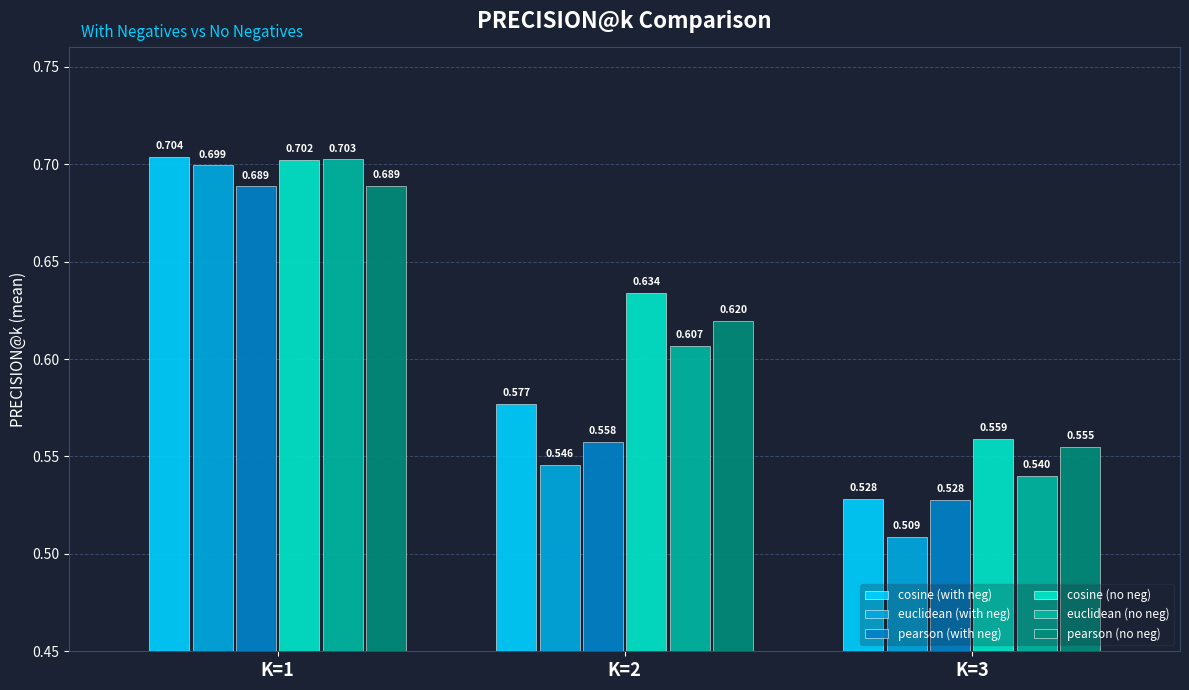

At which category is the sum across all series the highest?

K=1